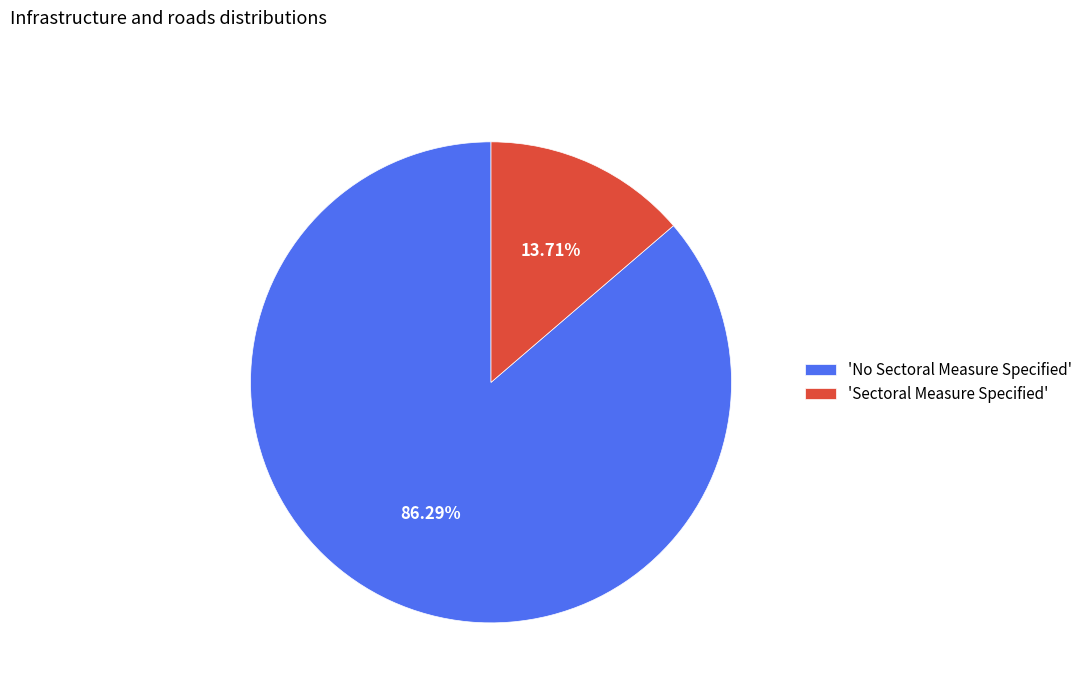

Rank the categories by value from highest to lowest.

'No Sectoral Measure Specified', 'Sectoral Measure Specified'